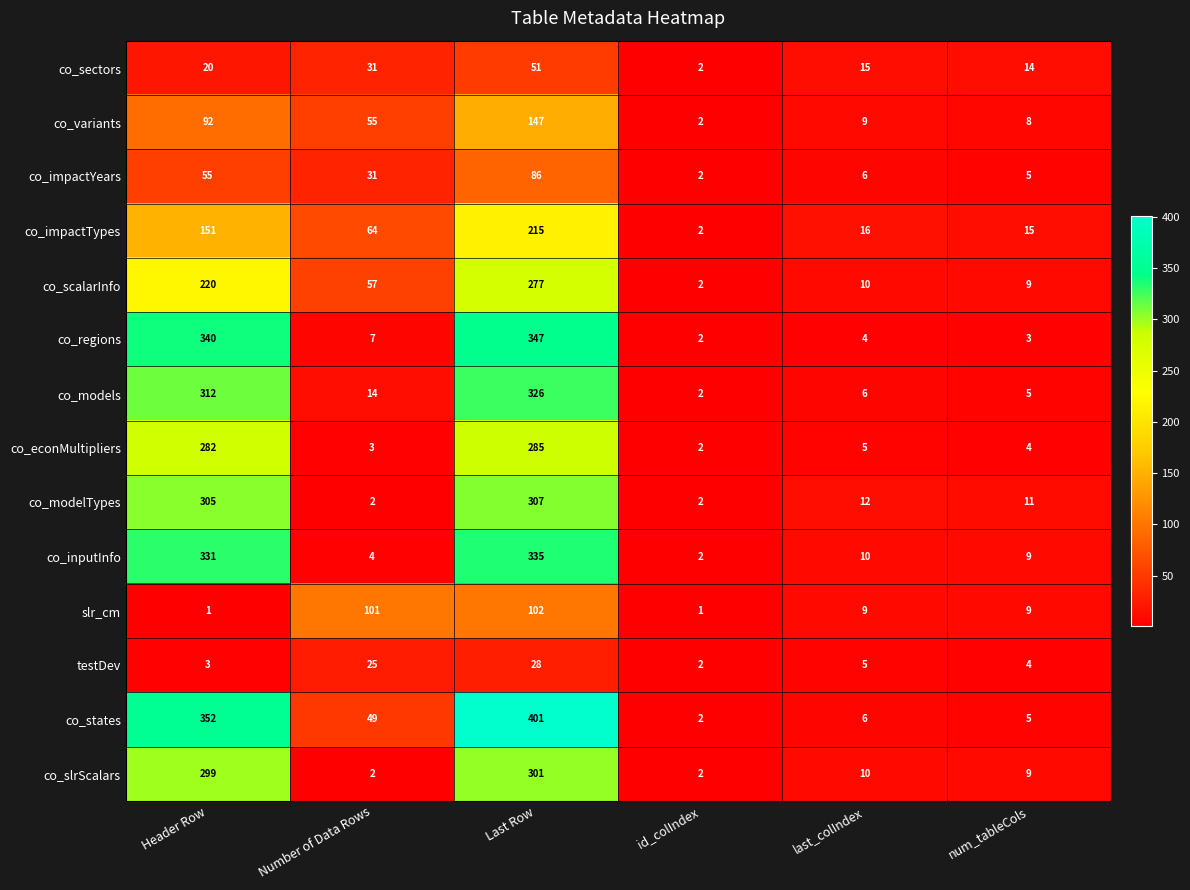

What is the difference between the second highest and minimum values in the slr_cm series?

100